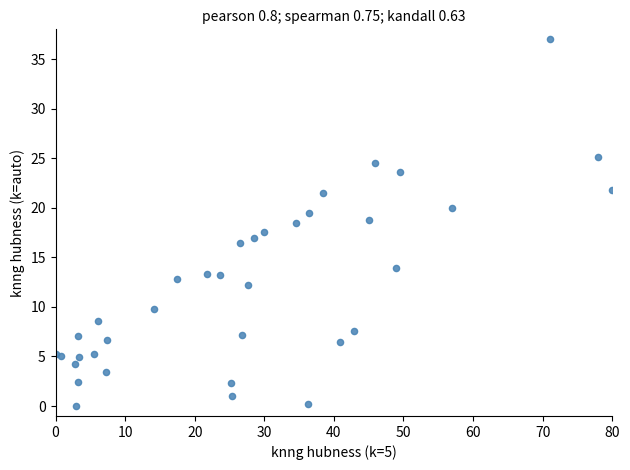

What is the range of Y values (max minus min)?

37.0